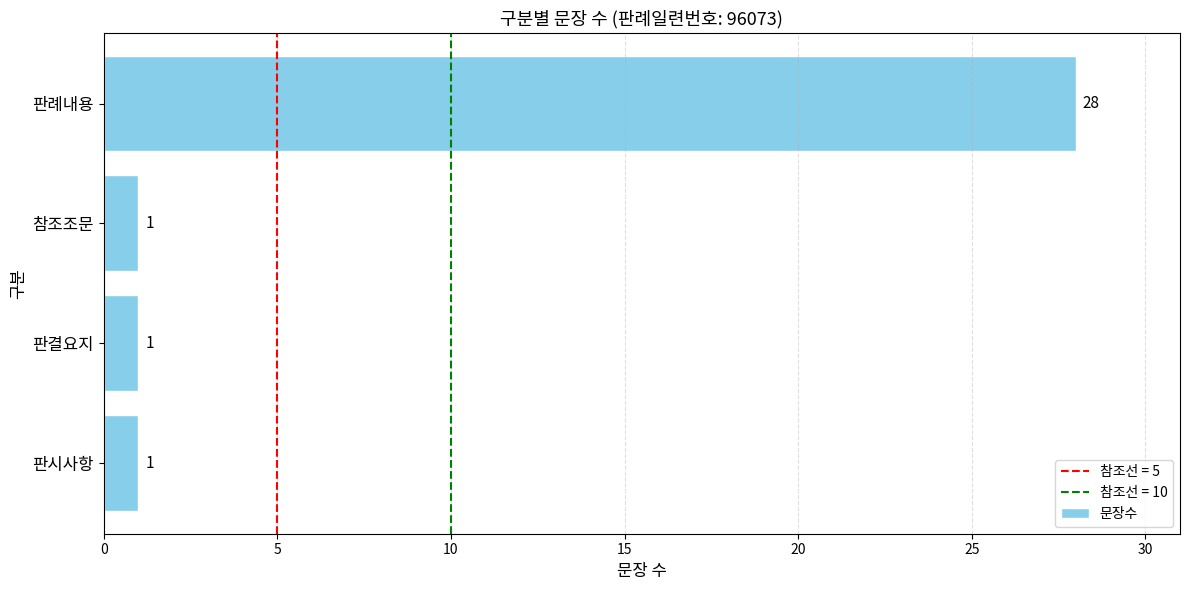

Reading bottom to top, transcribe all the data shown in this chart.

1	1	1	28